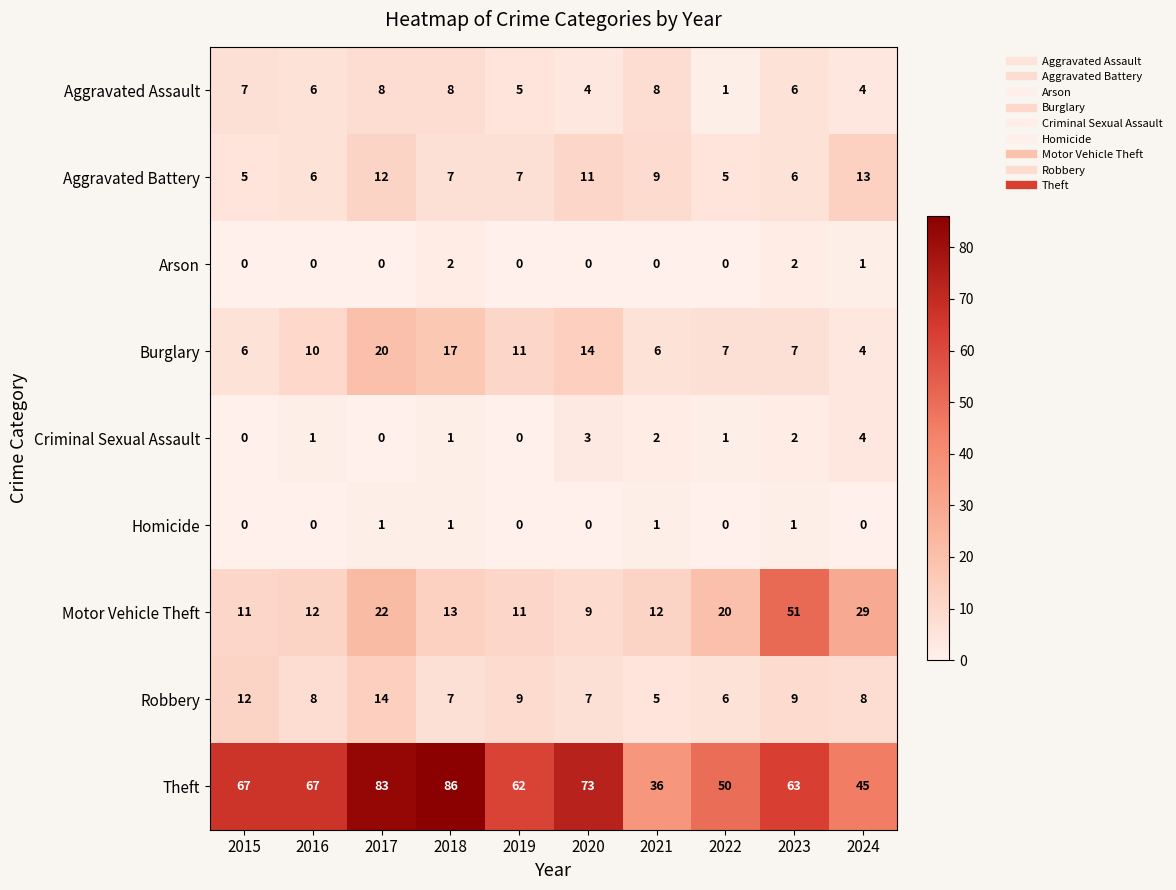

At how many categories does at least one series exceed 28?

10